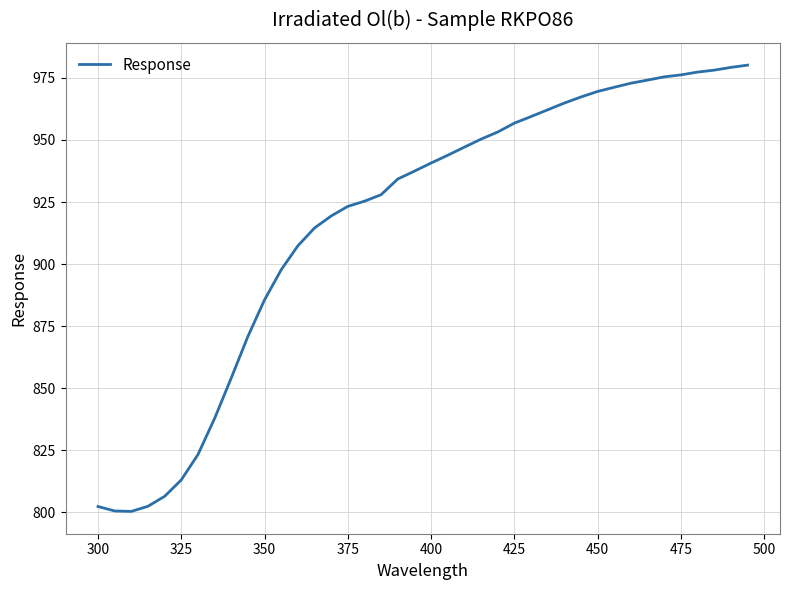

What is the greatest value displayed?

980.1